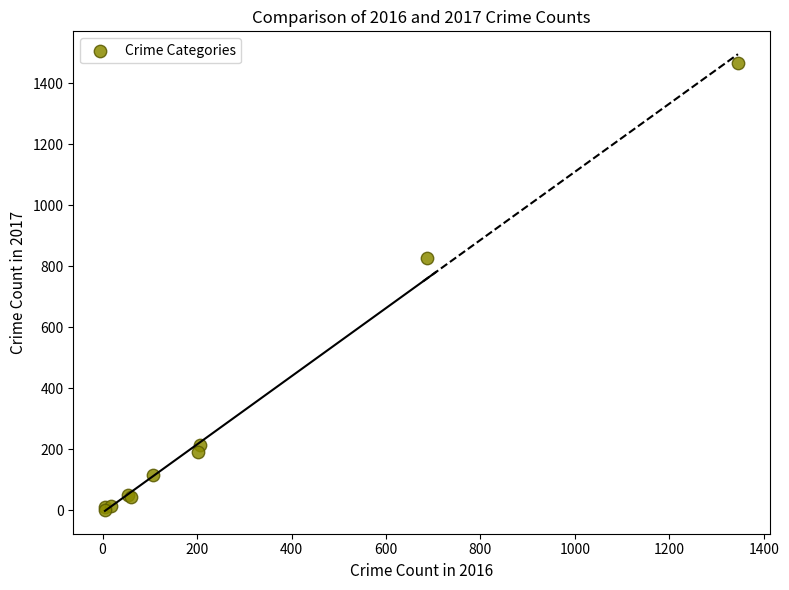

What Y value in the scatter plot is closest to 734?

828